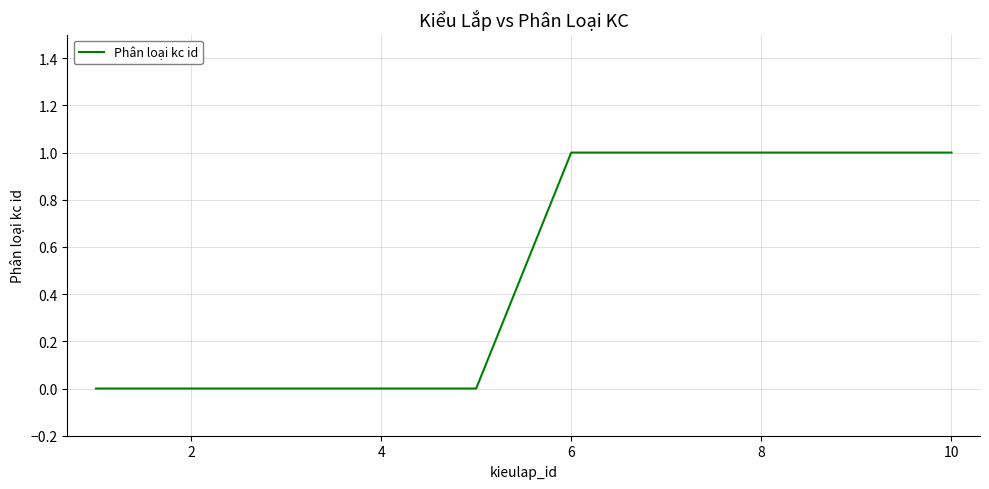

How many lines are shown in the chart?

1